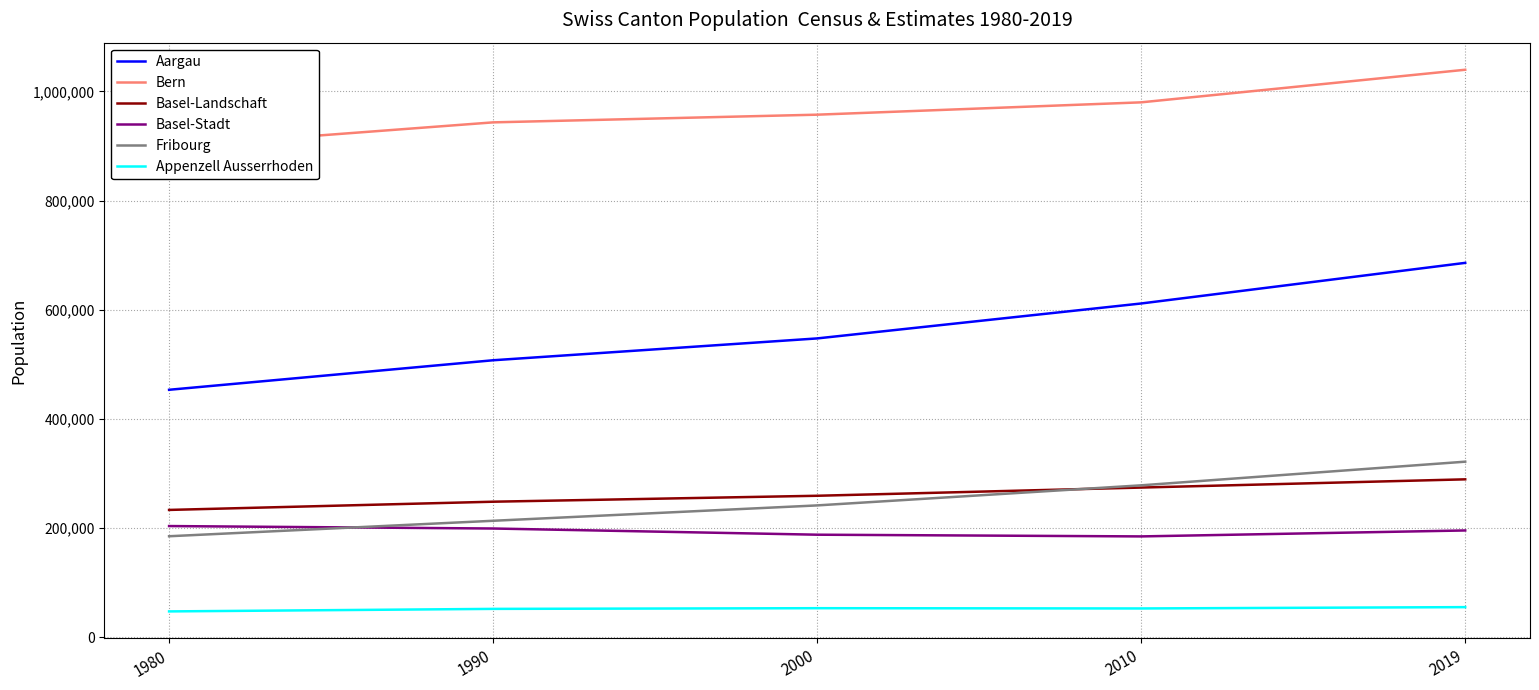

Is the value of Appenzell Ausserrhoden at 2019 greater than the value of Basel-Landschaft at 2019?

No